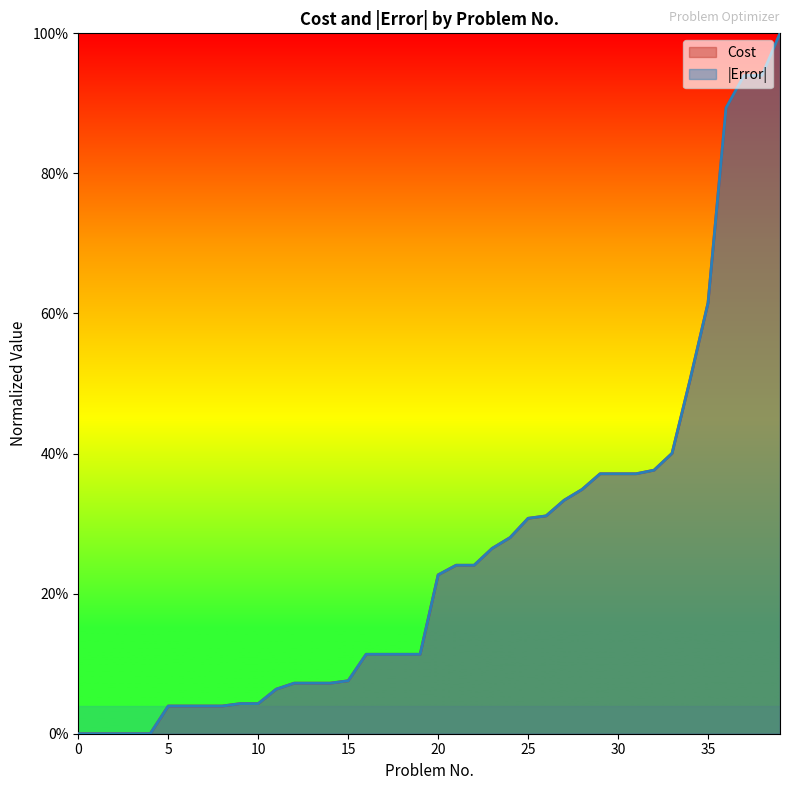

True or false: Cost has more than 2 interior local peaks.

False